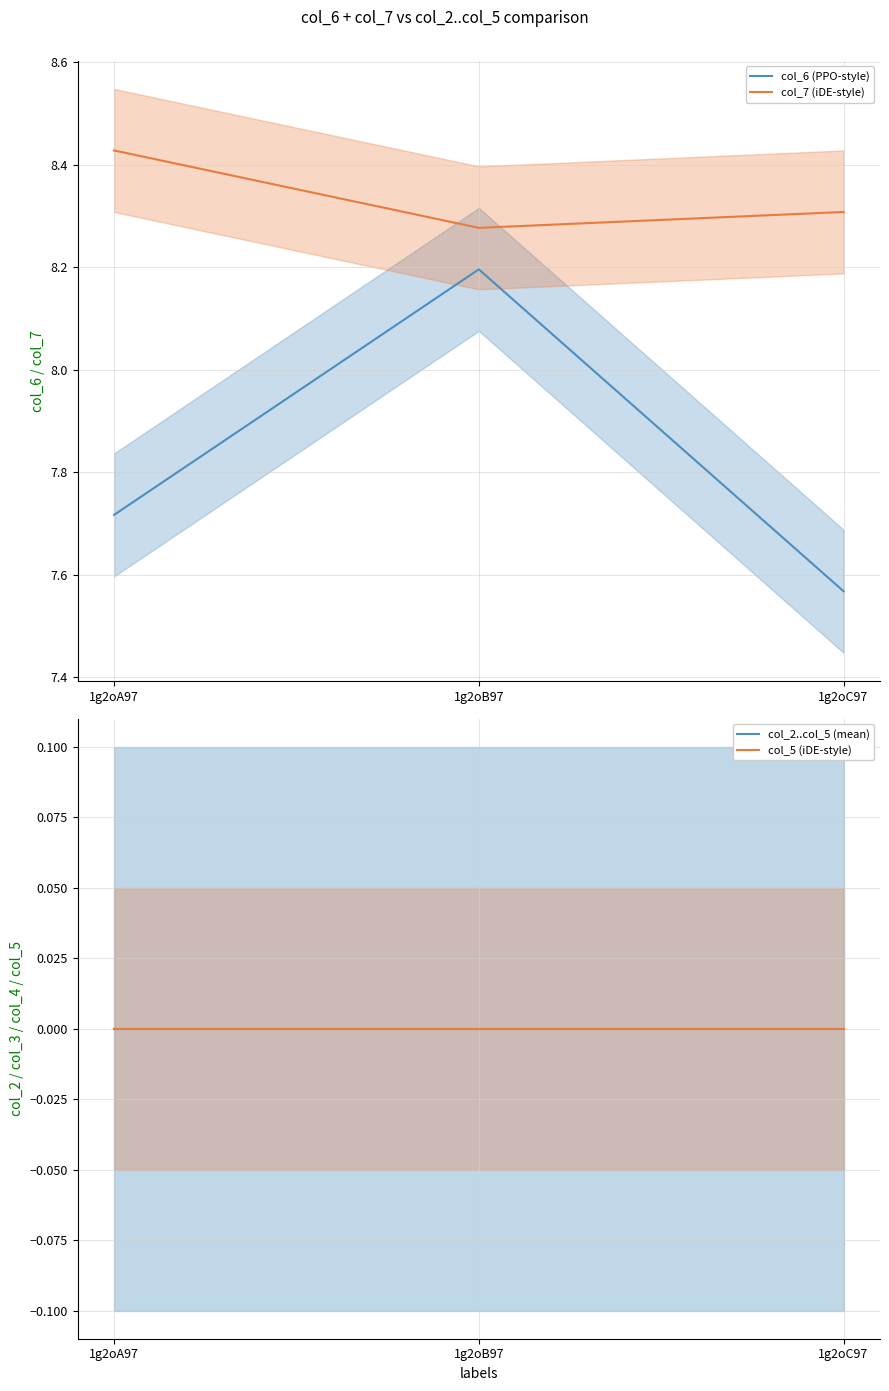

Between 1g2oA97 and 1g2oC97, which is larger?

1g2oA97